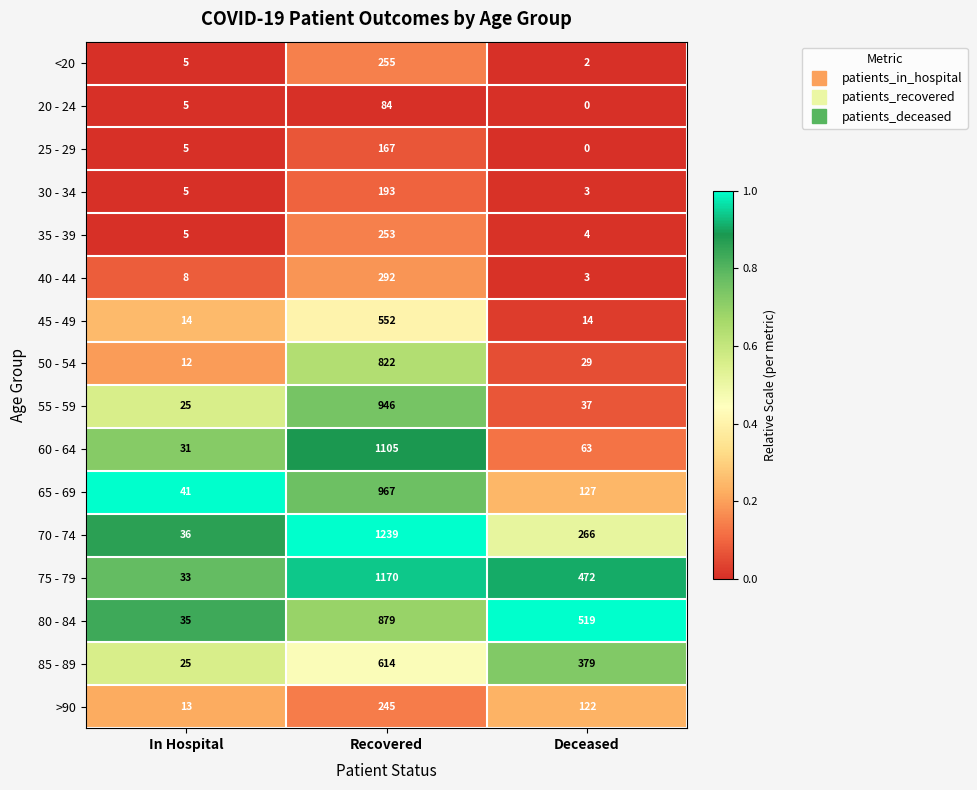

What is the highest value of the 30 - 34 series?

193